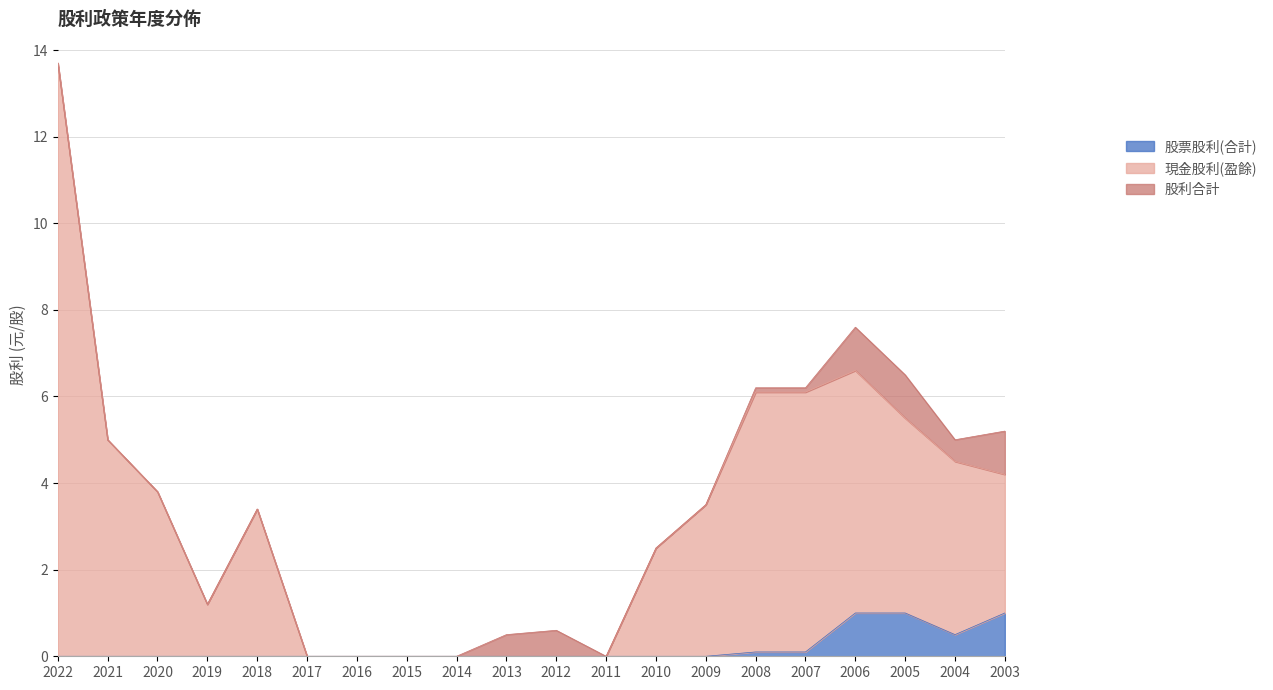

Which has a higher value, 2006 or 2014?

2006